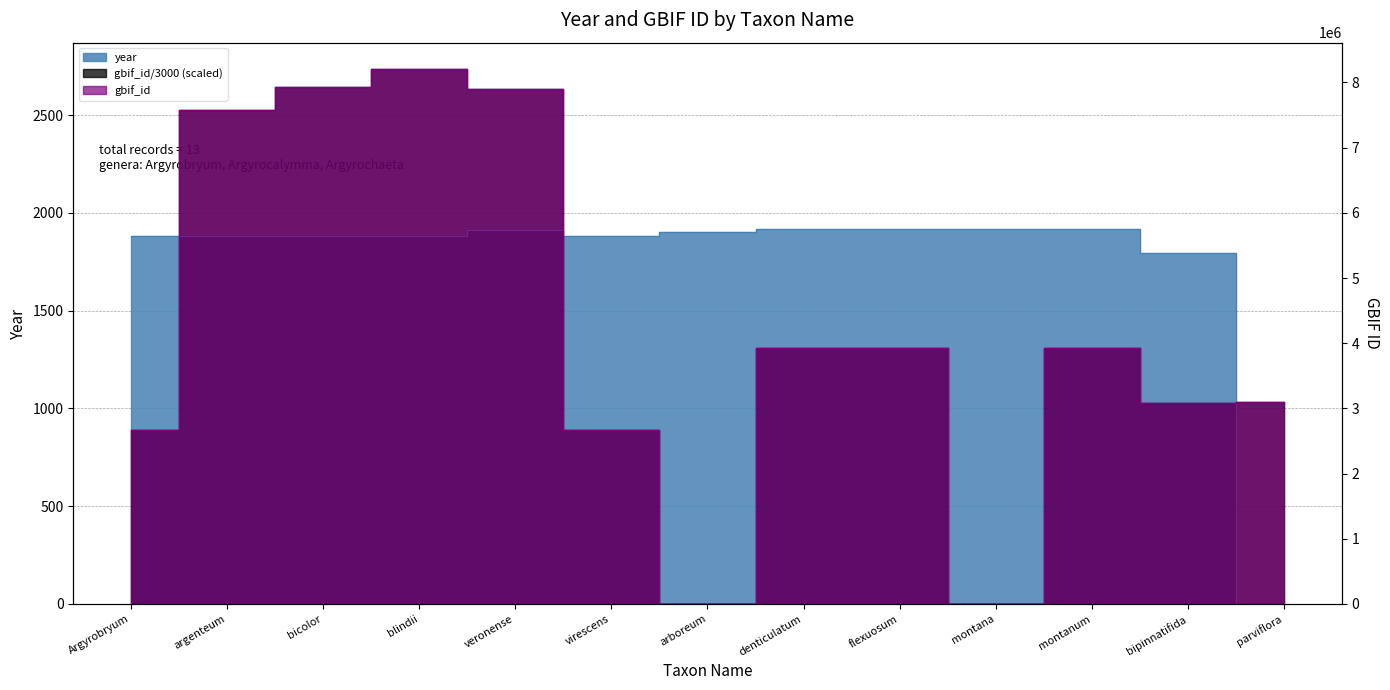

How many lines are shown in the chart?

2